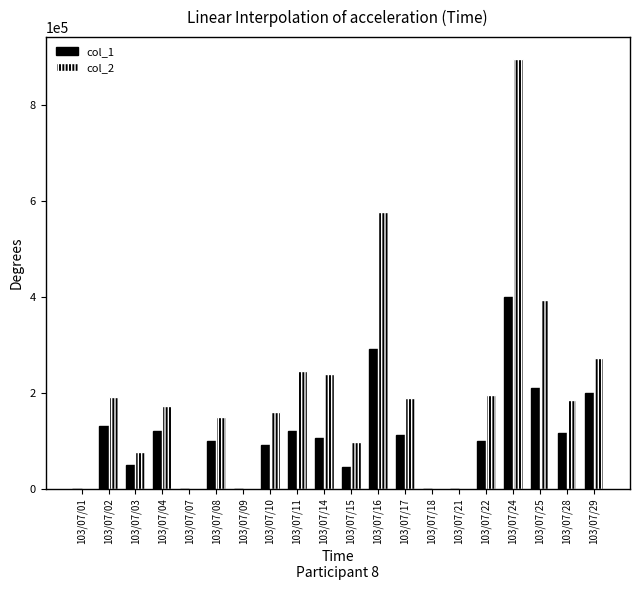

How many data points does each series have?

20